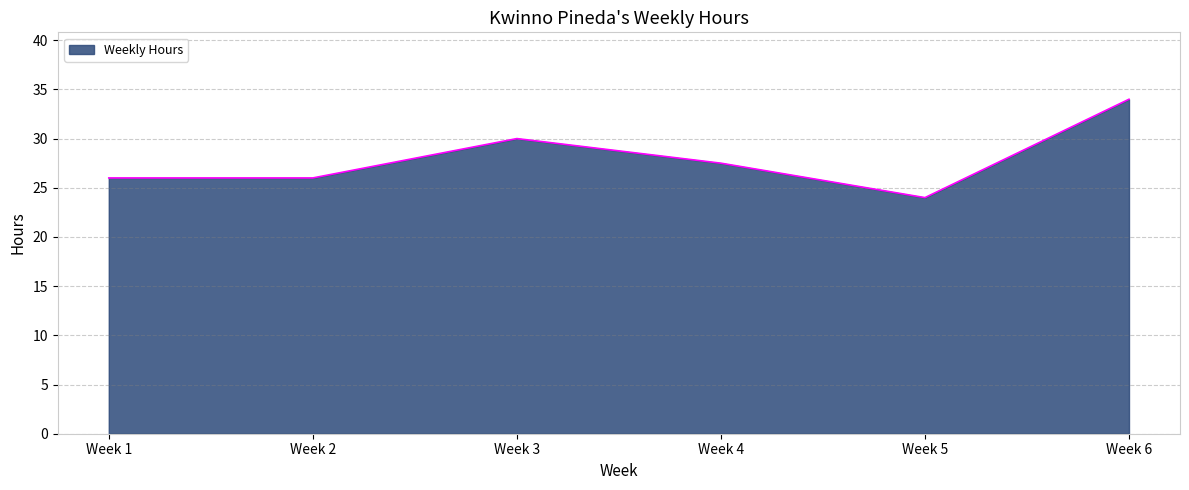

Where is the first local maximum?

Week 3